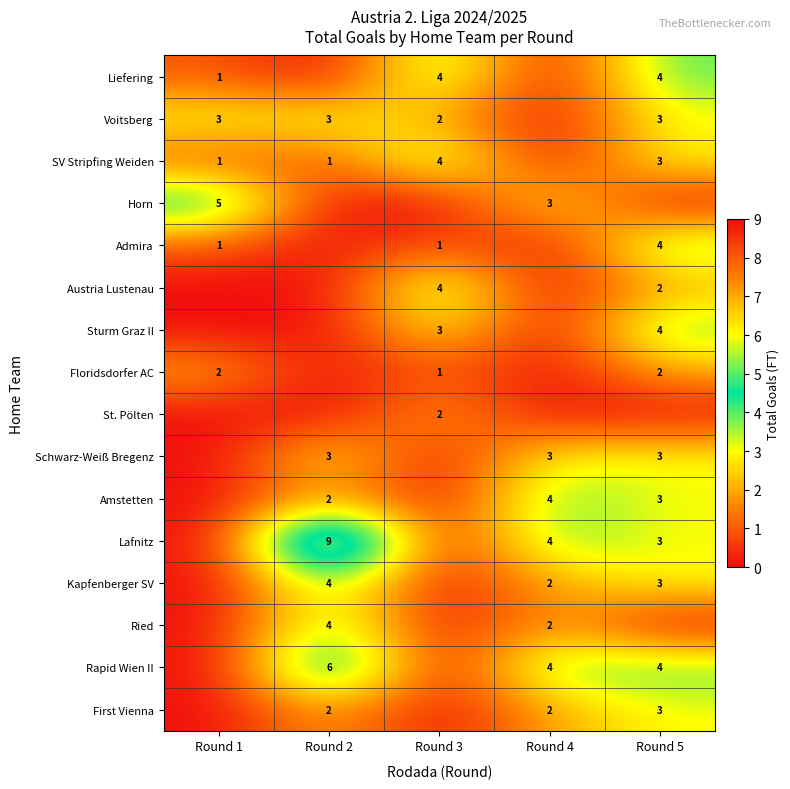

How many series are shown in this chart?

16